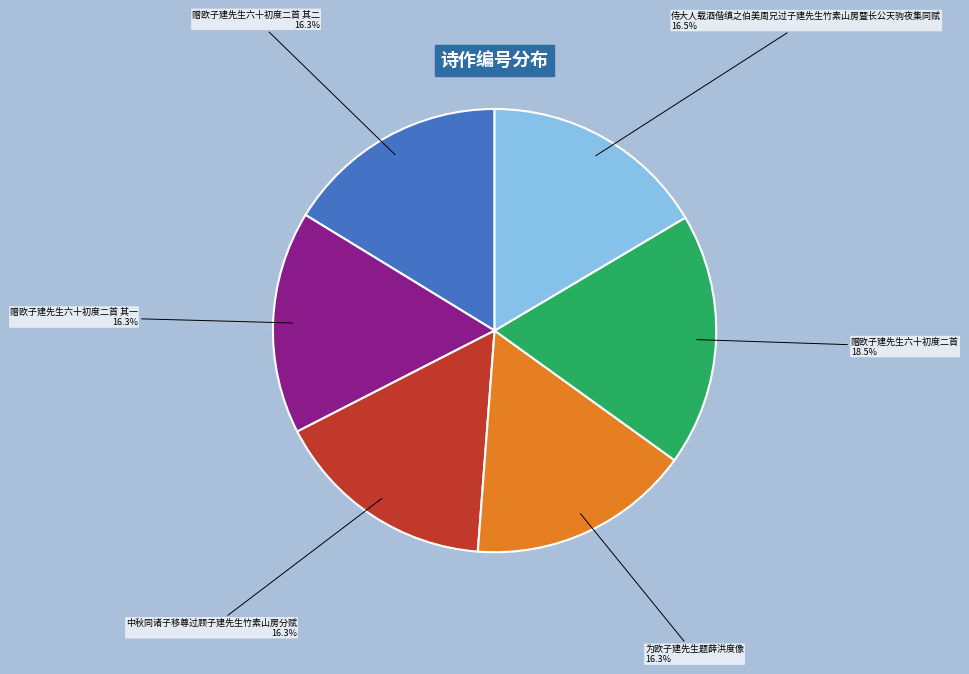

How much of the chart is everything except 赠欧子建先生六十初度二首?

81.5%